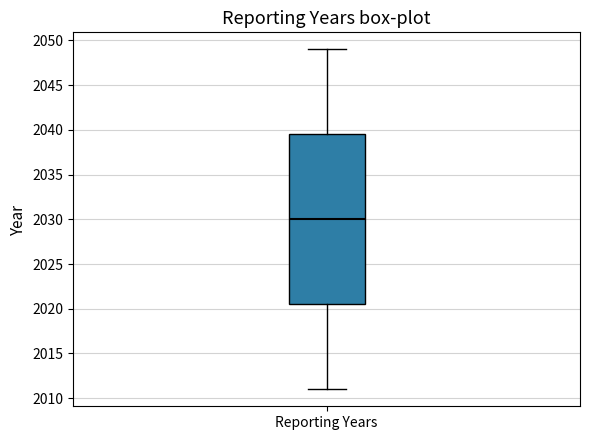

Where does the lower whisker of the box for Reporting Years end on the y-axis? The values are not printed on the chart, so give them approximately, as read against the axis.

2011.0